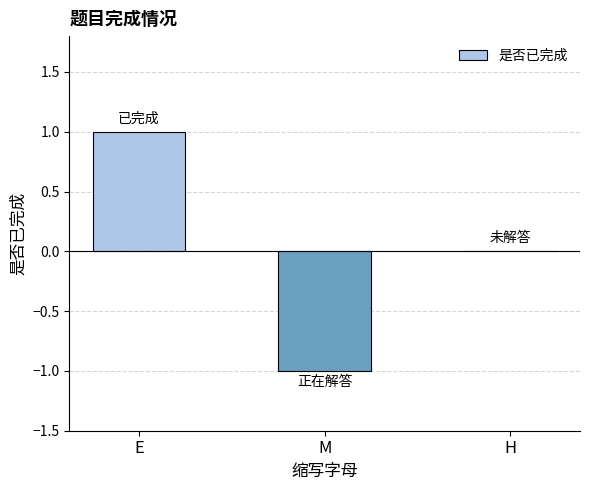

Reading left to right, extract all data points from this chart.

1	-1	0